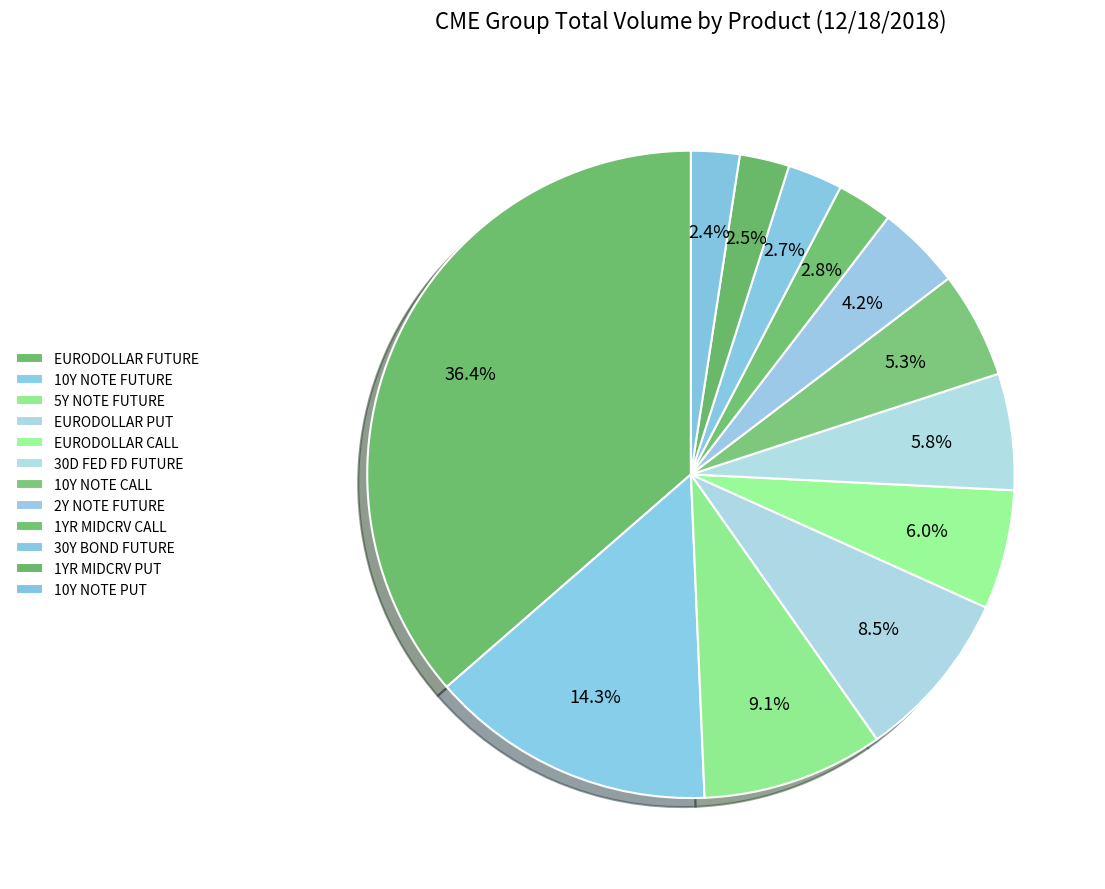

Is it true that 10Y NOTE PUT is 9% of the pie?

False